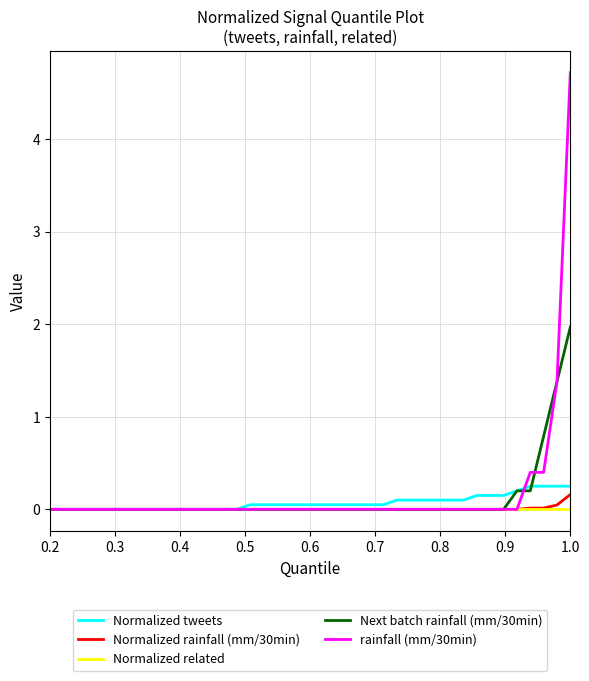

What is the greatest value displayed?

4.7